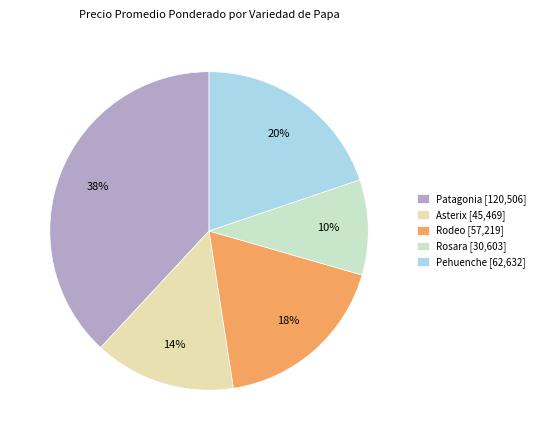

To the nearest percent, what percentage of the pie is Patagonia [120,506]?

38%